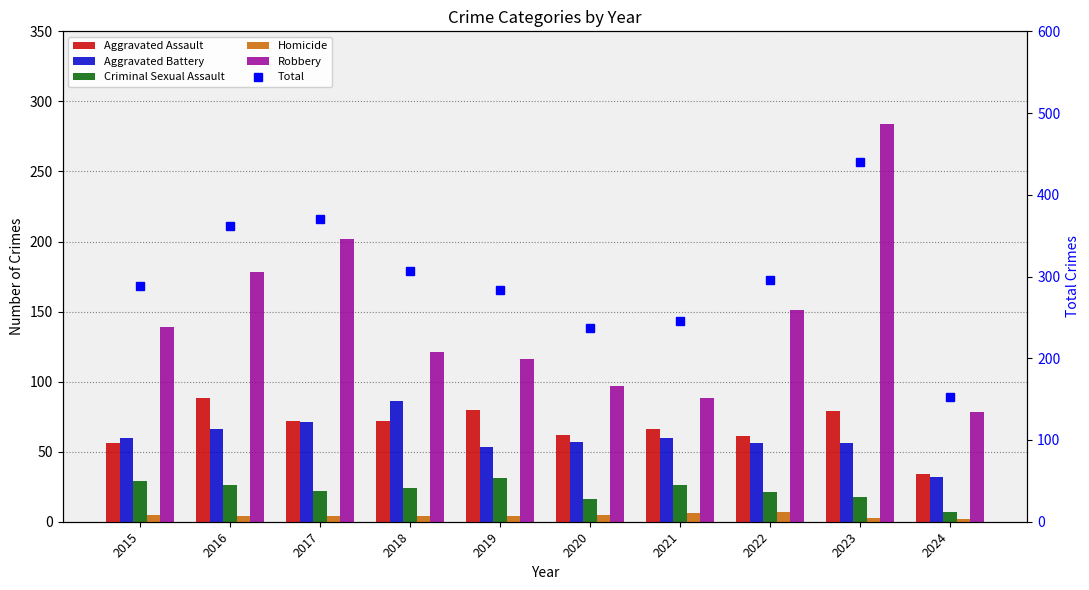

Reading left to right, transcribe all the data shown in this chart.

Aggravated Assault: 56	88	72	72	80	62	66	61	79	34
Aggravated Battery: 60	66	71	86	53	57	60	56	56	32
Criminal Sexual Assault: 29	26	22	24	31	16	26	21	18	7
Homicide: 5	4	4	4	4	5	6	7	3	2
Robbery: 139	178	202	121	116	97	88	151	284	78
Total: 289	362	371	307	284	237	246	296	440	153